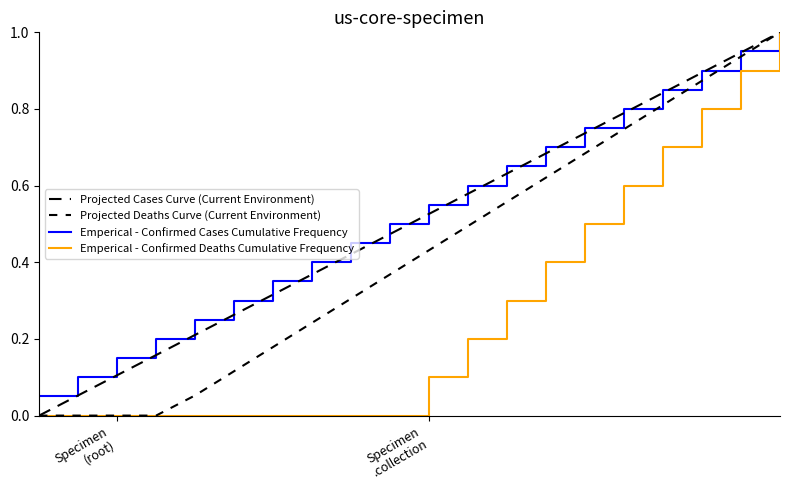

Is it true that Emperical - Confirmed Deaths Cumulative Frequency equals 0.2 at 11?

True